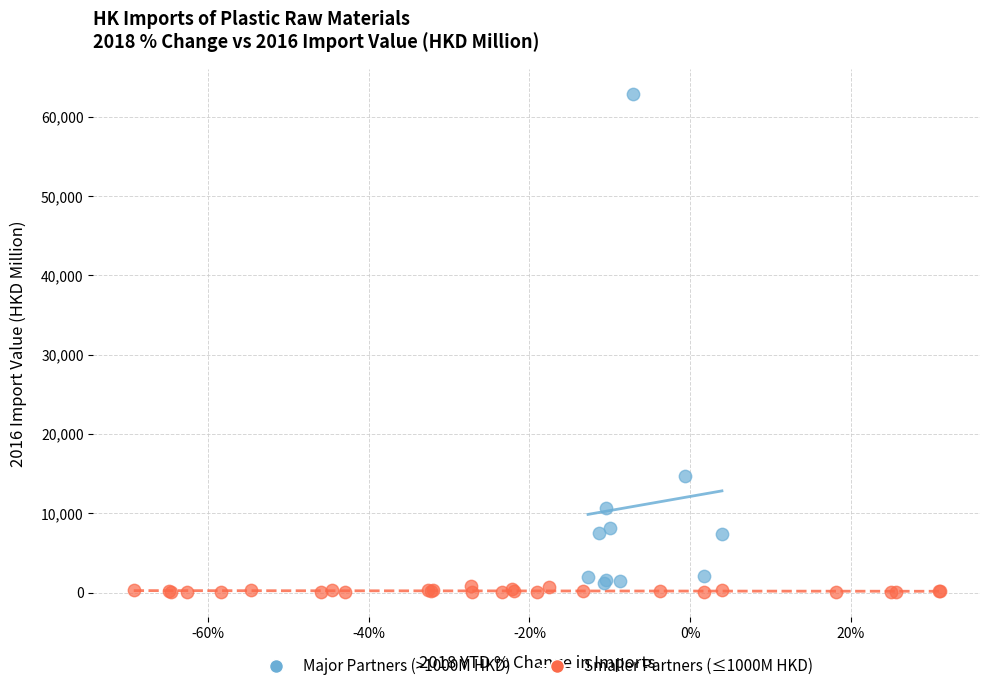

Which series reaches the maximum Y coordinate?

Major Partners (>1000M HKD)